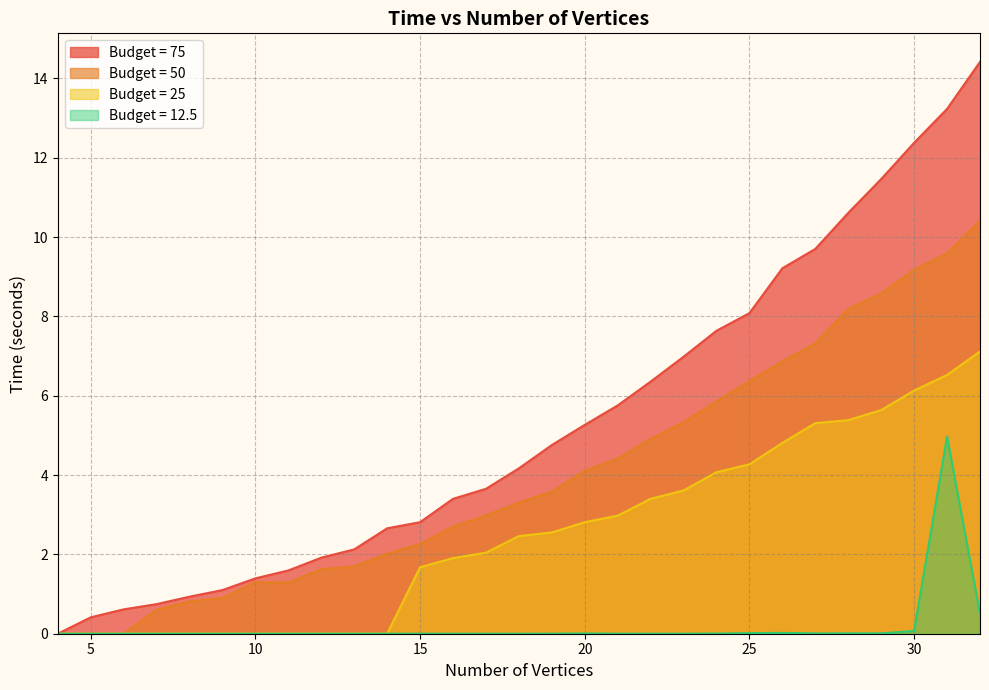

Reading right to left, what are all the values shown in this chart?

75: 14.4	13.2	12.4	11.5	10.6	9.7	9.2	8.1	7.6	7.0	6.4	5.8	5.3	4.8	4.2	3.7	3.4	2.8	2.7	2.1	1.9	1.6	1.4	1.1	0.9	0.7	0.6	0.4	0.0
50: 10.4	9.6	9.2	8.6	8.2	7.3	6.9	6.4	5.9	5.3	4.9	4.4	4.1	3.6	3.3	3.0	2.7	2.3	2.0	1.7	1.6	1.3	1.3	0.9	0.8	0.6	0.0	0.0	0.0
25: 7.1	6.5	6.1	5.6	5.4	5.3	4.8	4.3	4.1	3.6	3.4	3.0	2.8	2.6	2.5	2.0	1.9	1.7	0.0	0.0	0.0	0.0	0.0	0.0	0.0	0.0	0.0	0.0	0.0
12.5: 0.5	5.0	0.1	0.0	0.0	0.0	0.0	0.0	0.0	0.0	0.0	0.0	0.0	0.0	0.0	0.0	0.0	0.0	0.0	0.0	0.0	0.0	0.0	0.0	0.0	0.0	0.0	0.0	0.0